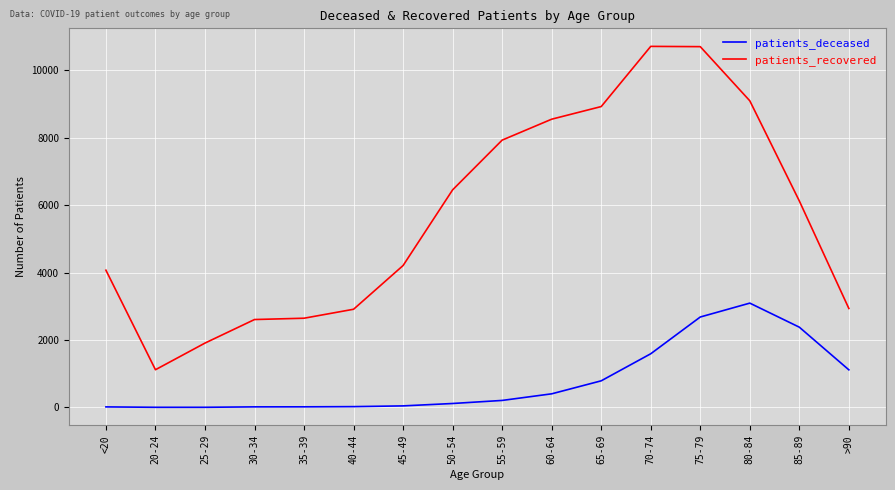

How many lines are shown in the chart?

2